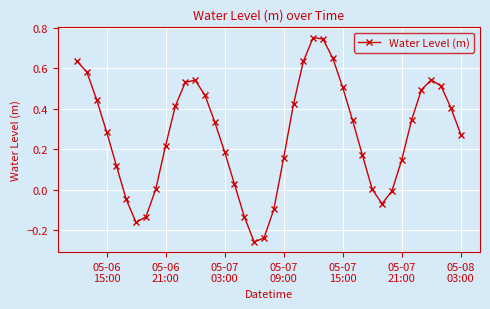

How many points are lower than both their immediate neighbors (excluding endpoints)?

3